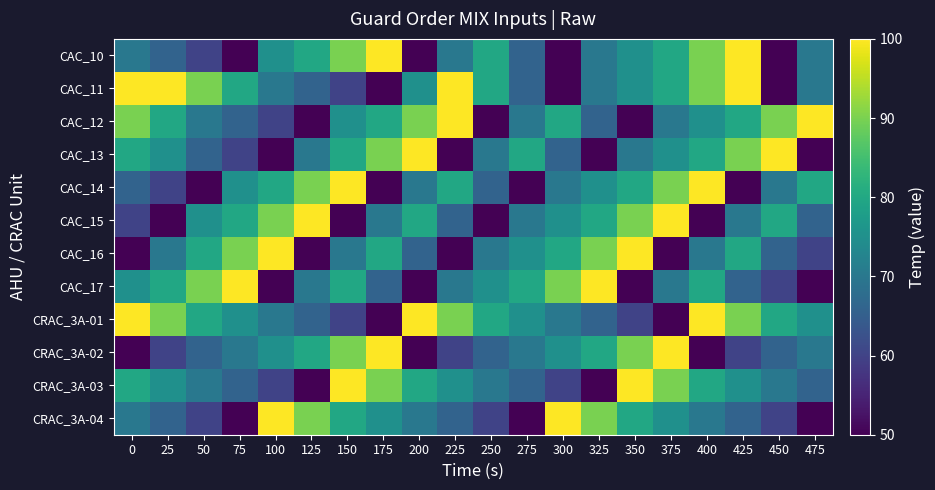

How many distinct data groups are displayed?

12